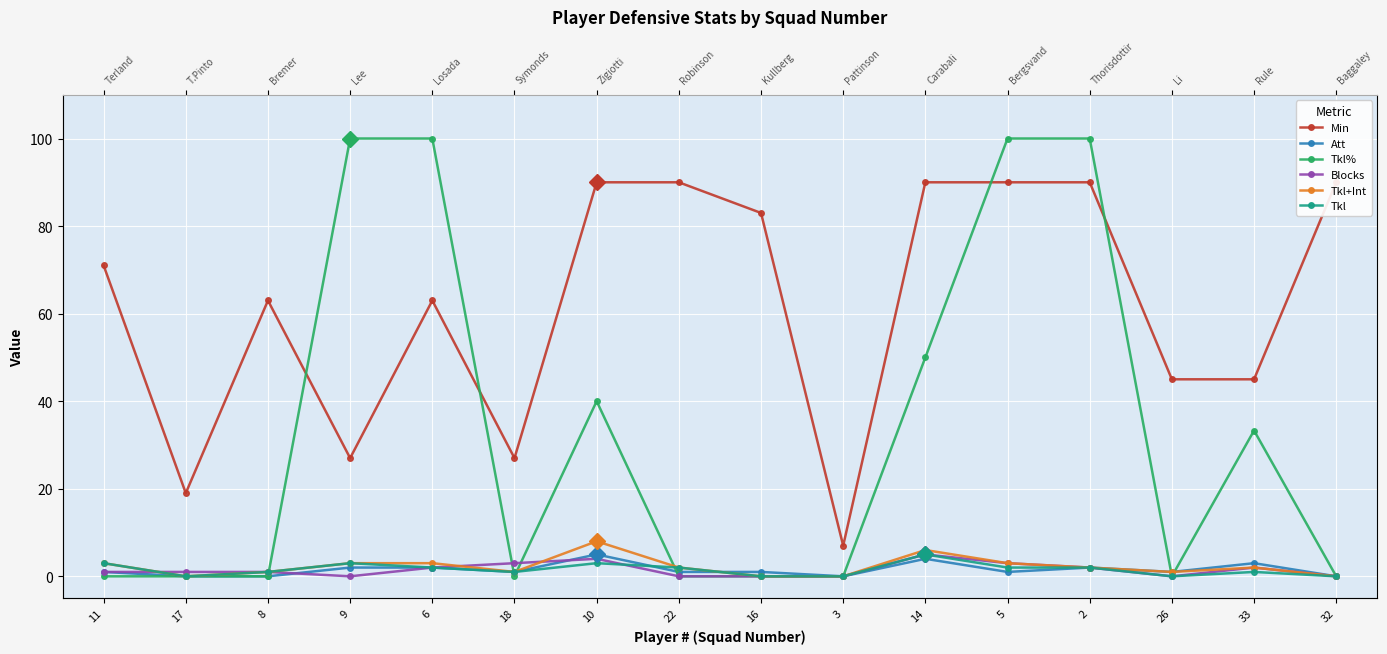

At which category does Tkl+Int reach its first local valley?

17